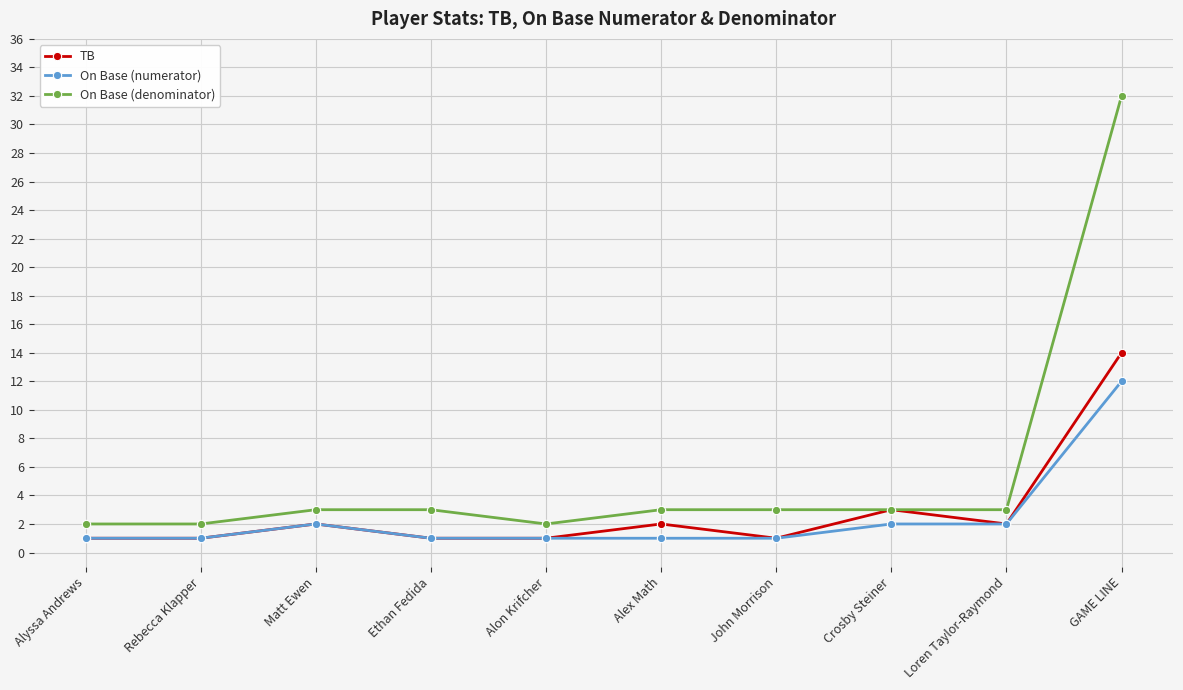

What is the highest value of the On Base (numerator) series?

12